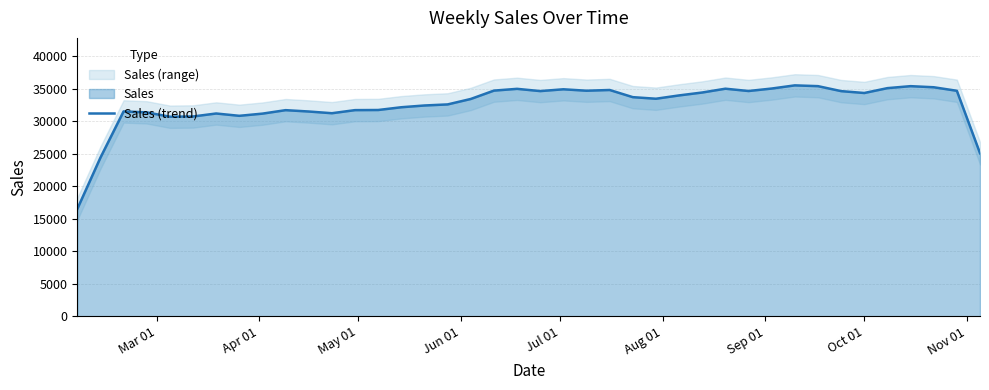

What is the average value?

32540.0